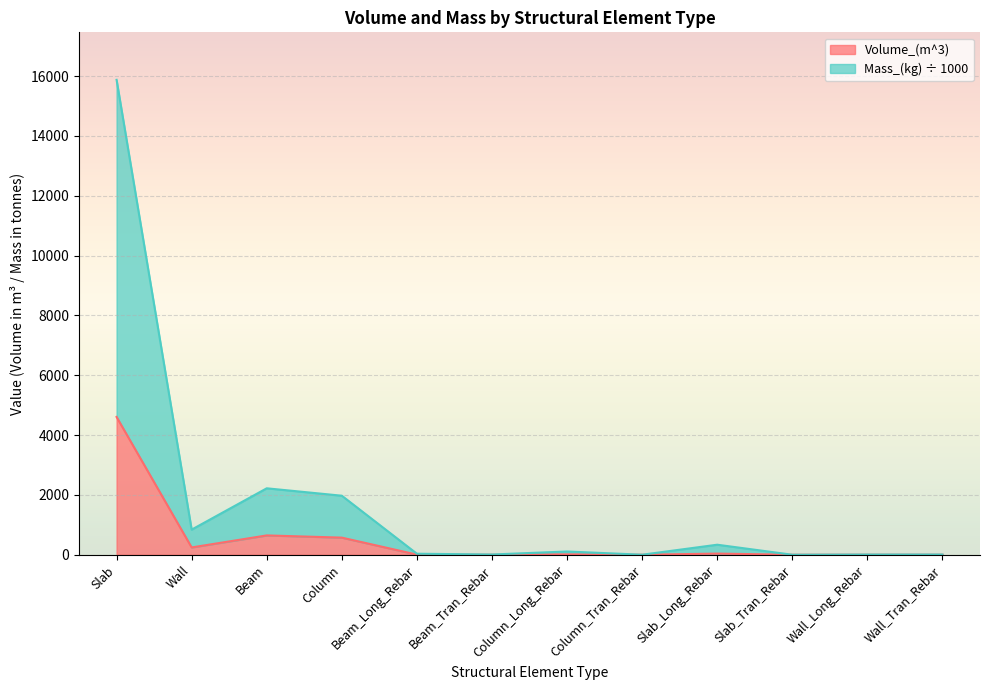

What are all the series names shown in the legend?

Volume_(m^3), Mass_(kg) ÷ 1000